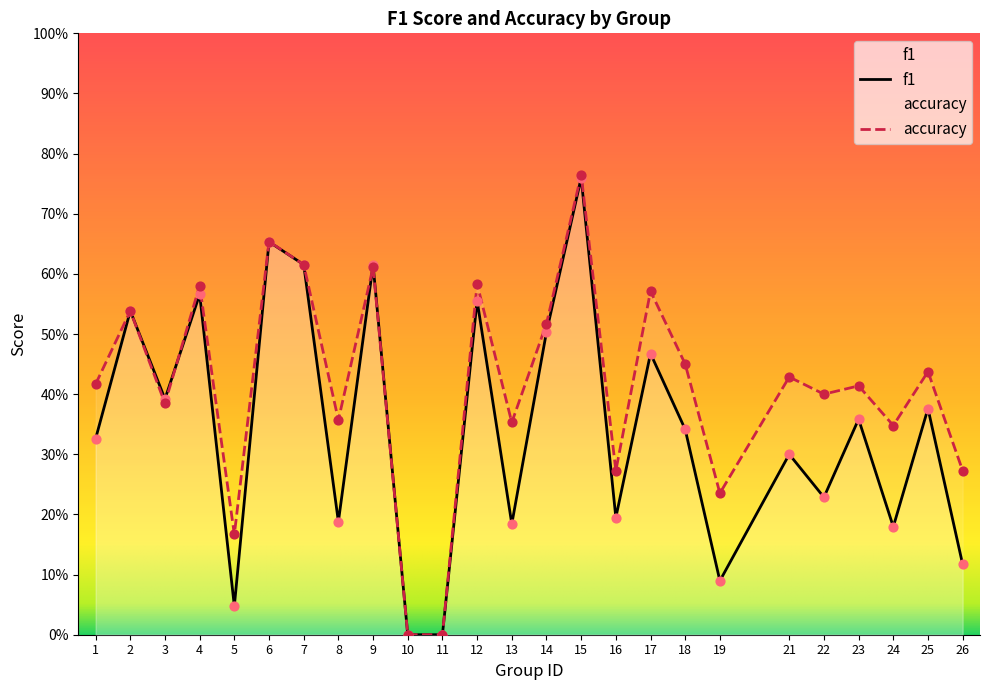

Which series has the largest total across all categories?

accuracy